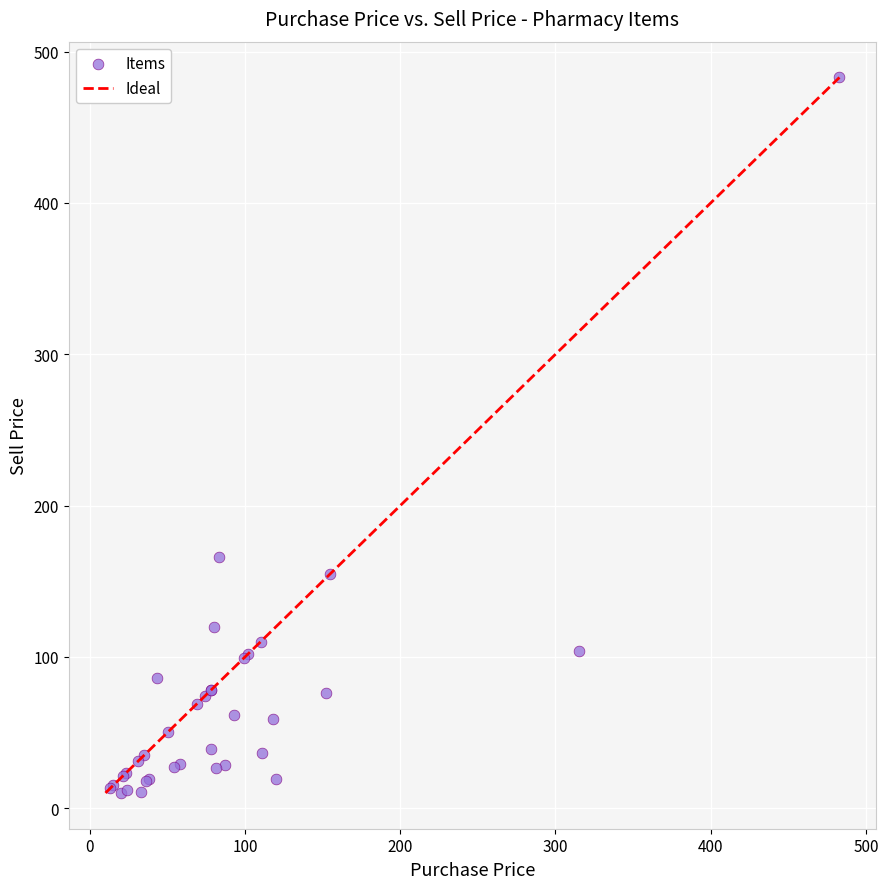

What Y value in the scatter plot is closest to 246?

166.0